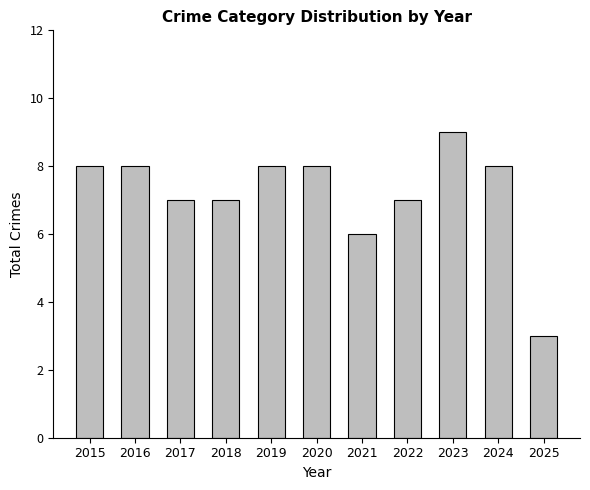

True or false: the data shows 7 at 2022.

True